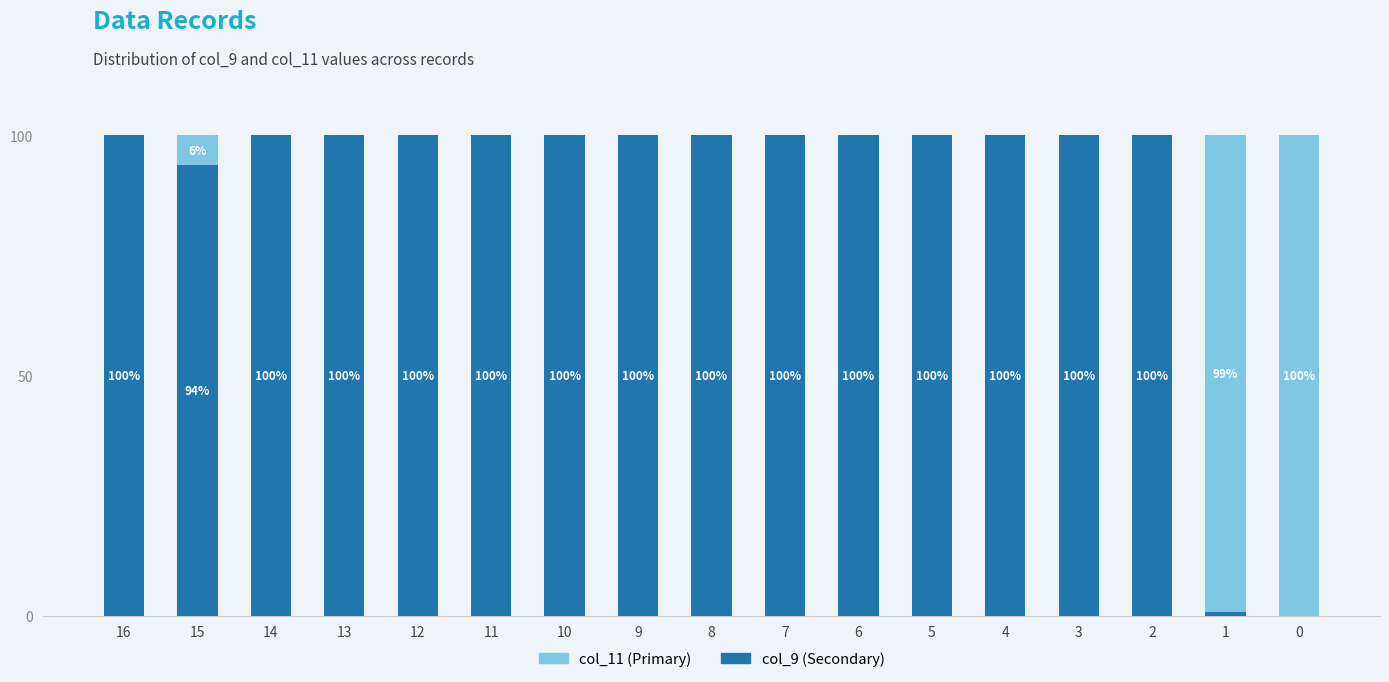

What is the total value across all series at 3?

100.0